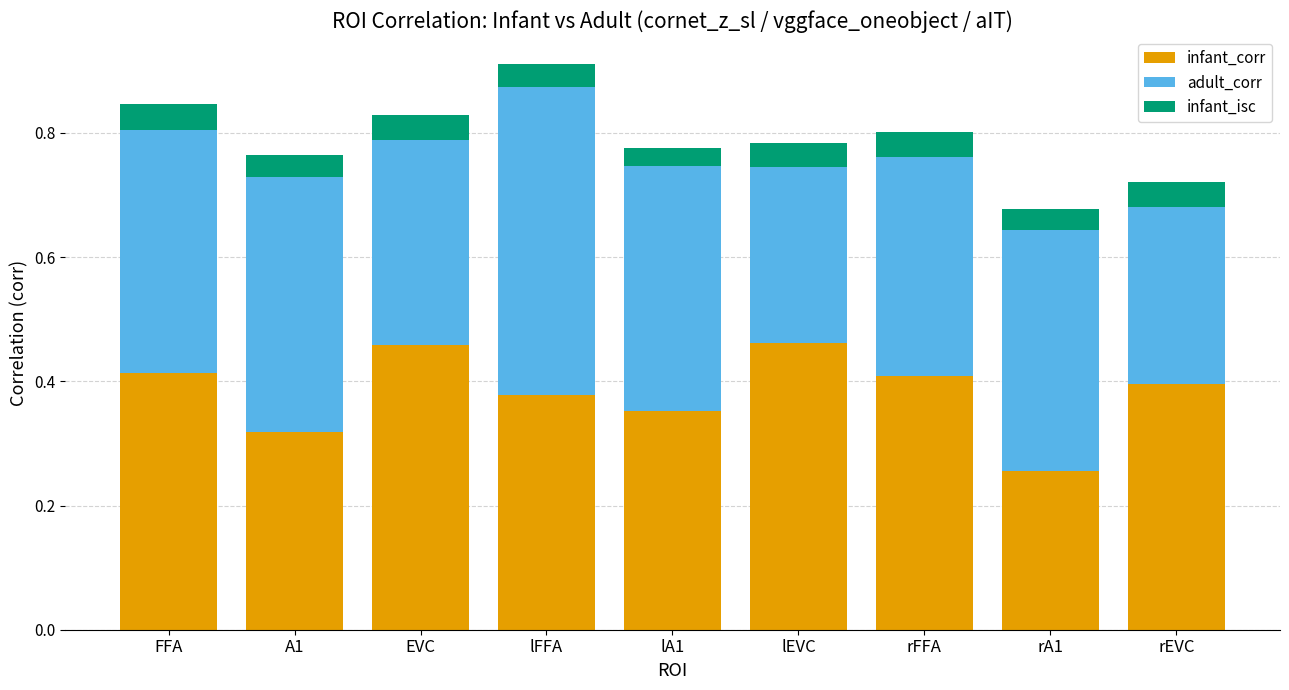

What is the difference between the maximum and second lowest values in the infant_corr series?

0.1